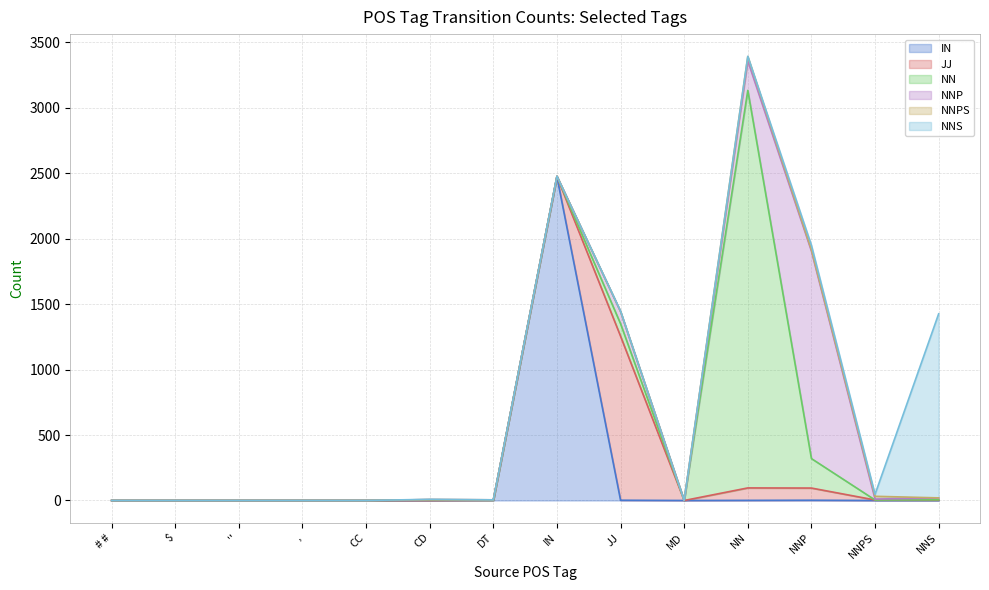

Which category has the lowest value across all series?

# #